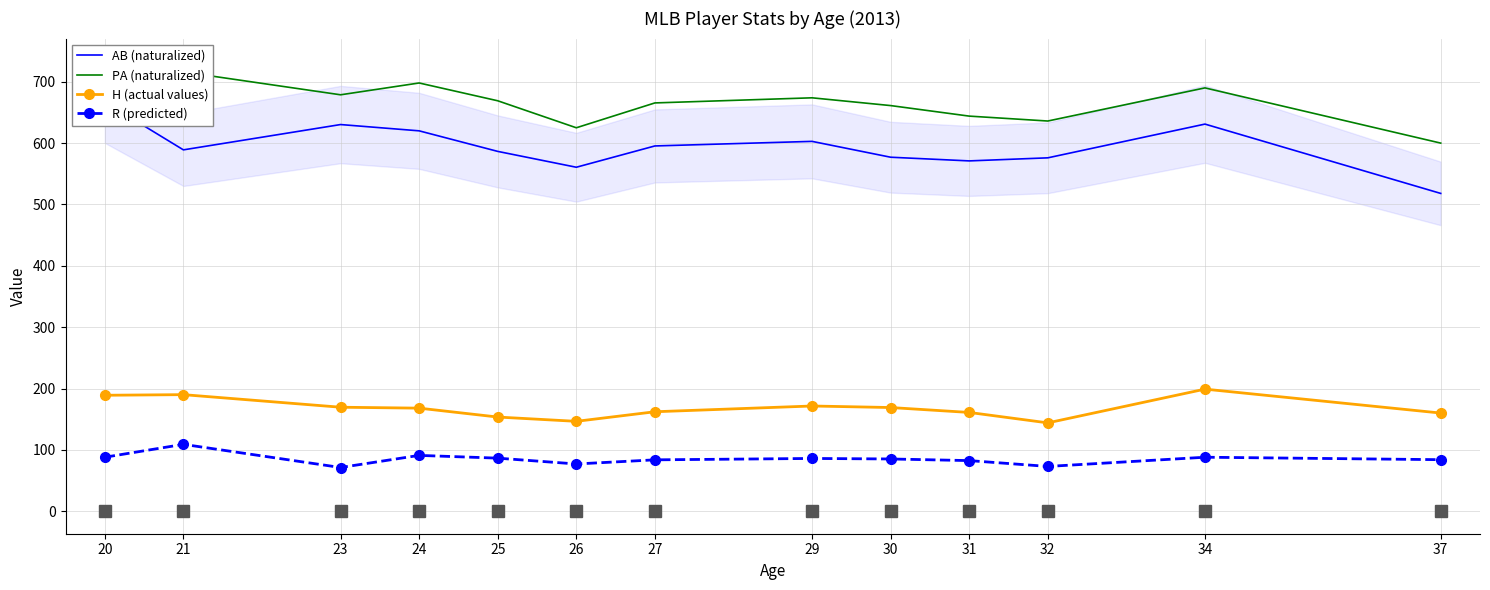

The AB (naturalized) series shows 1002.5 at 24. True or false?

False